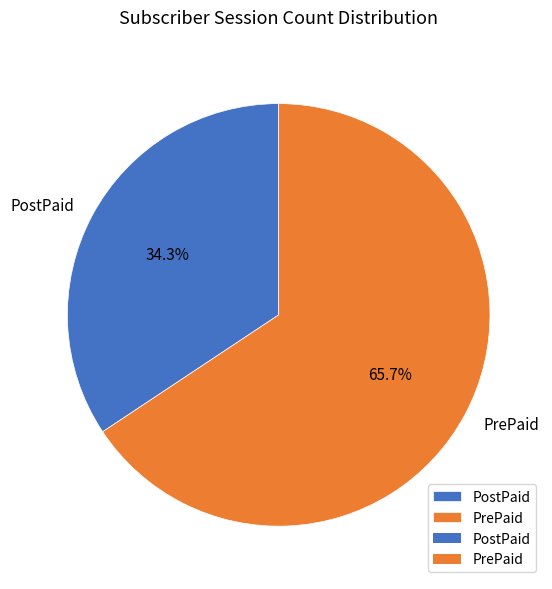

Which slice represents more than half of the pie?

PrePaid